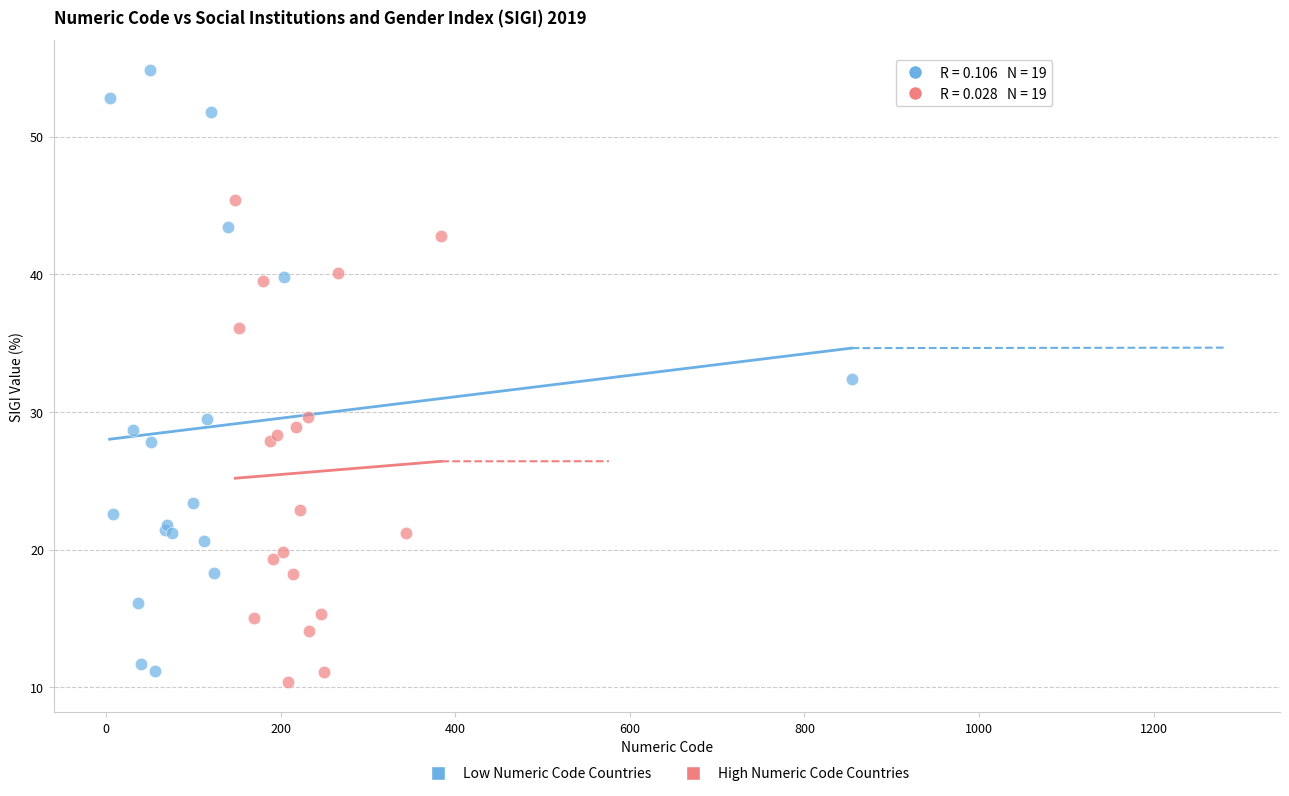

Which series has the widest spread of Y values?

Low Numeric Code Countries